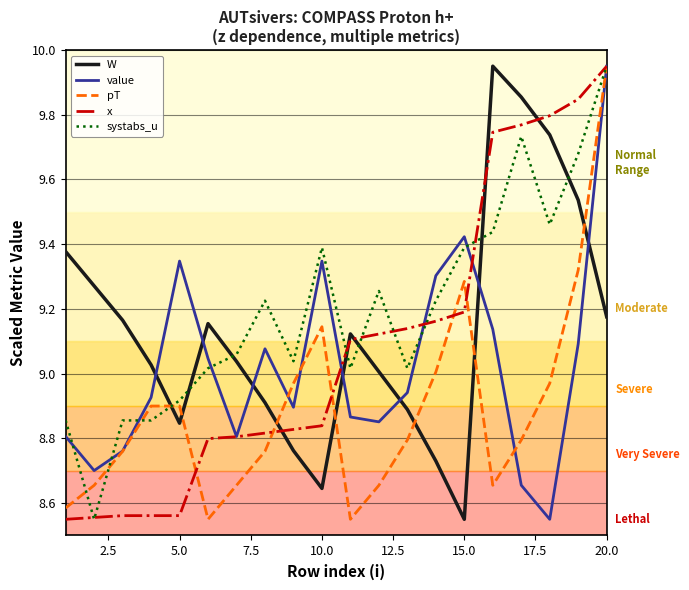

At how many categories does at least one series exceed 9?

20